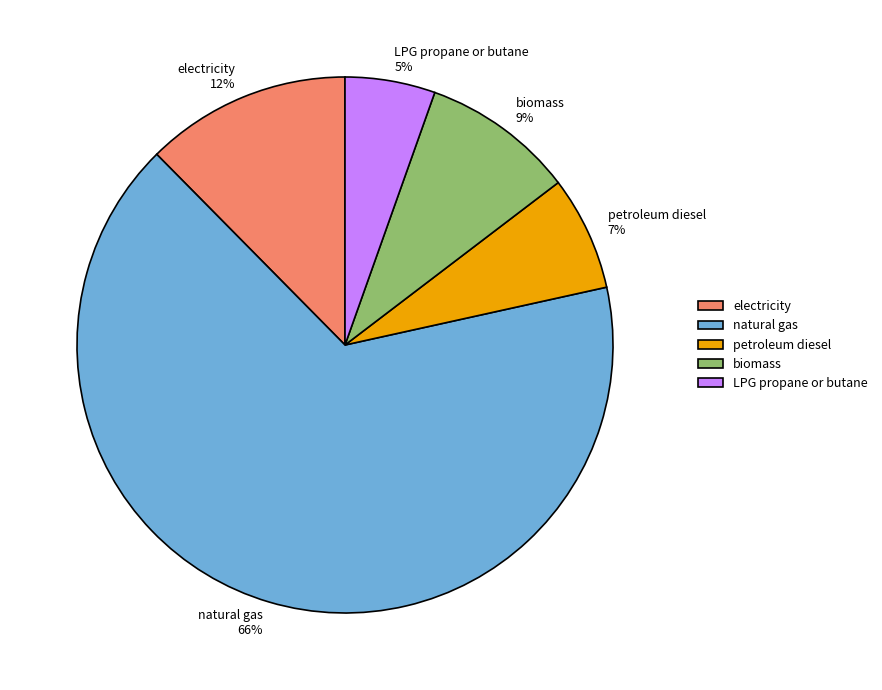

Which has a higher value, natural gas or biomass?

natural gas